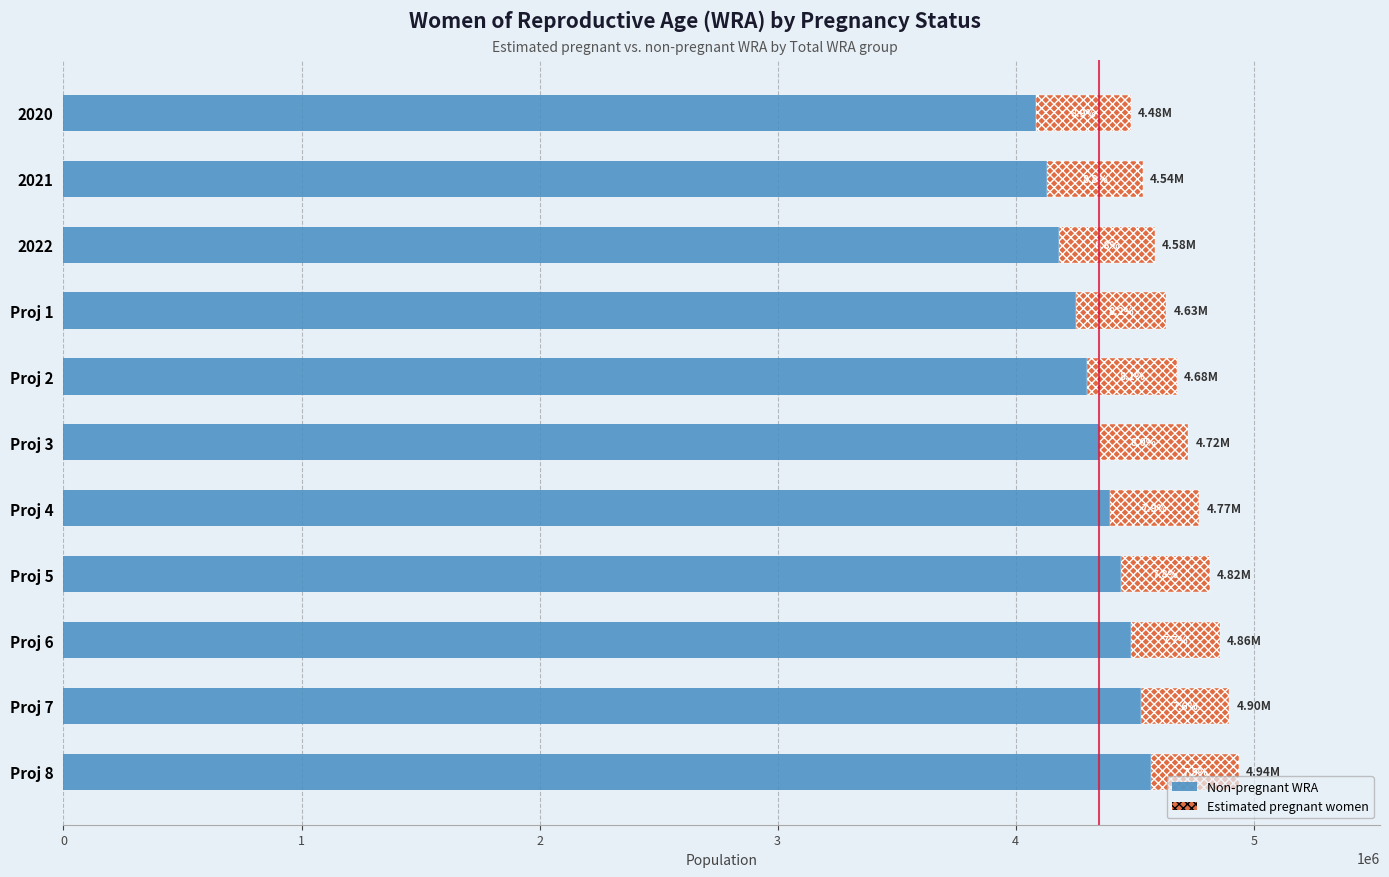

What is the difference between the Estimated pregnant women values at 5 and 2?

25635.4